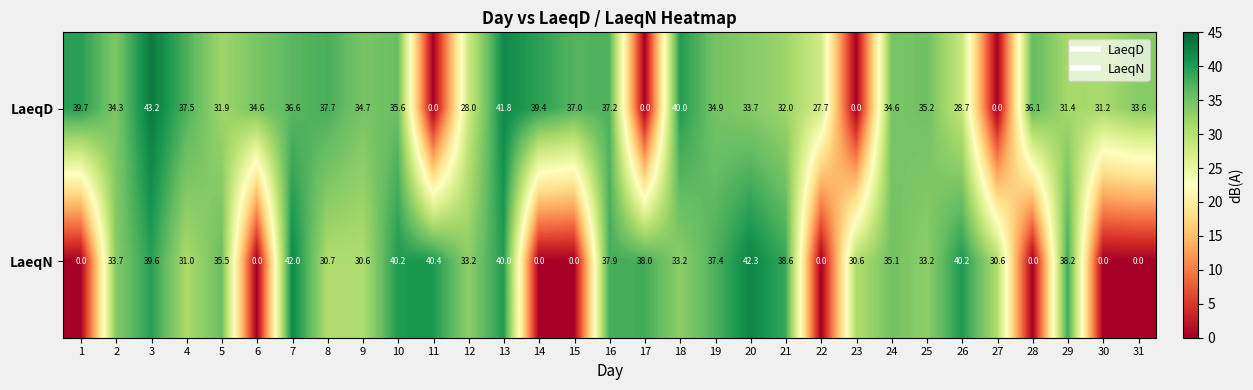

Which series changed the most between 1 and 14?

LaeqD